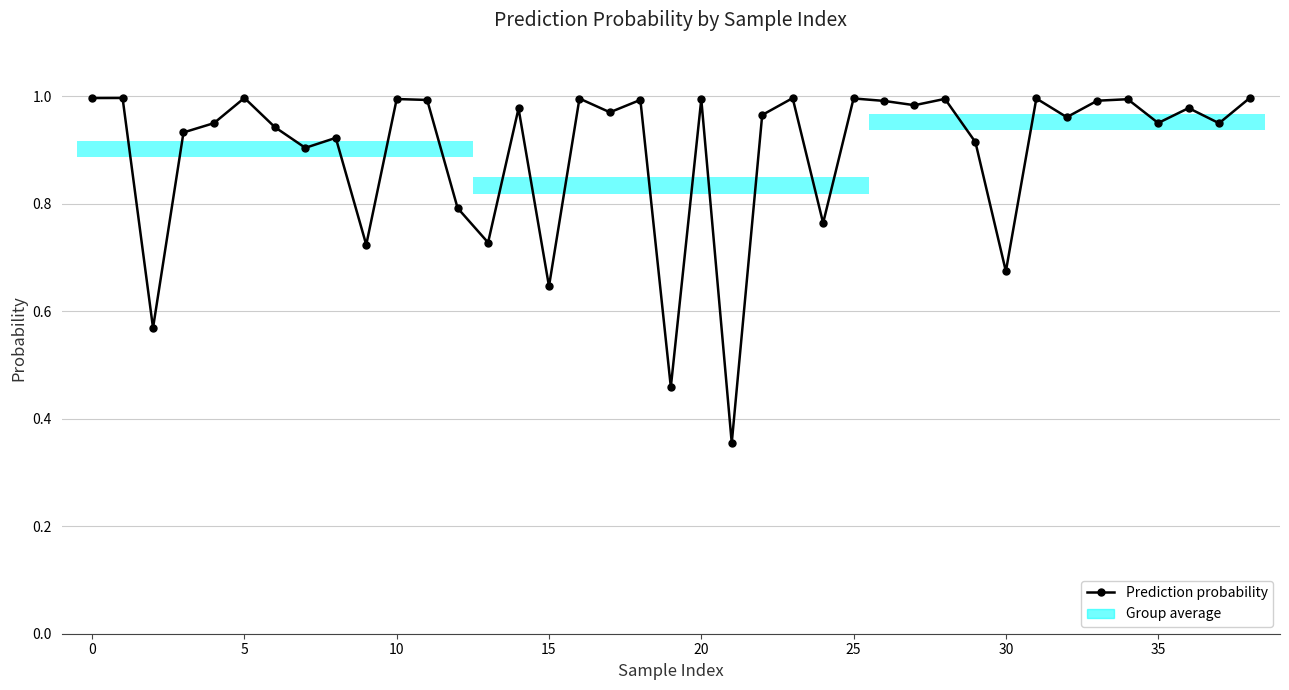

What is the sum of all values?

34.9